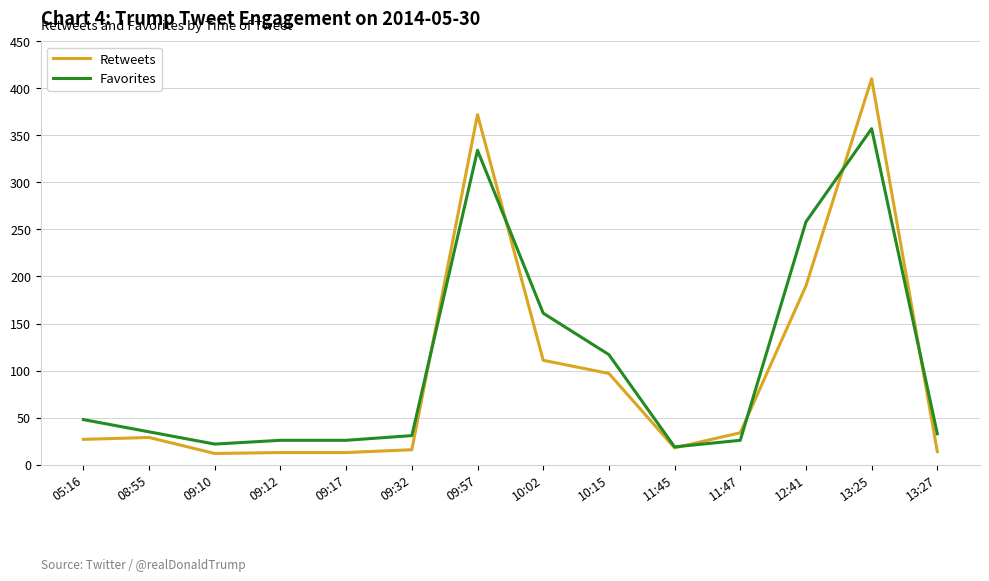

Where does the Favorites series first go above 35?

05:16